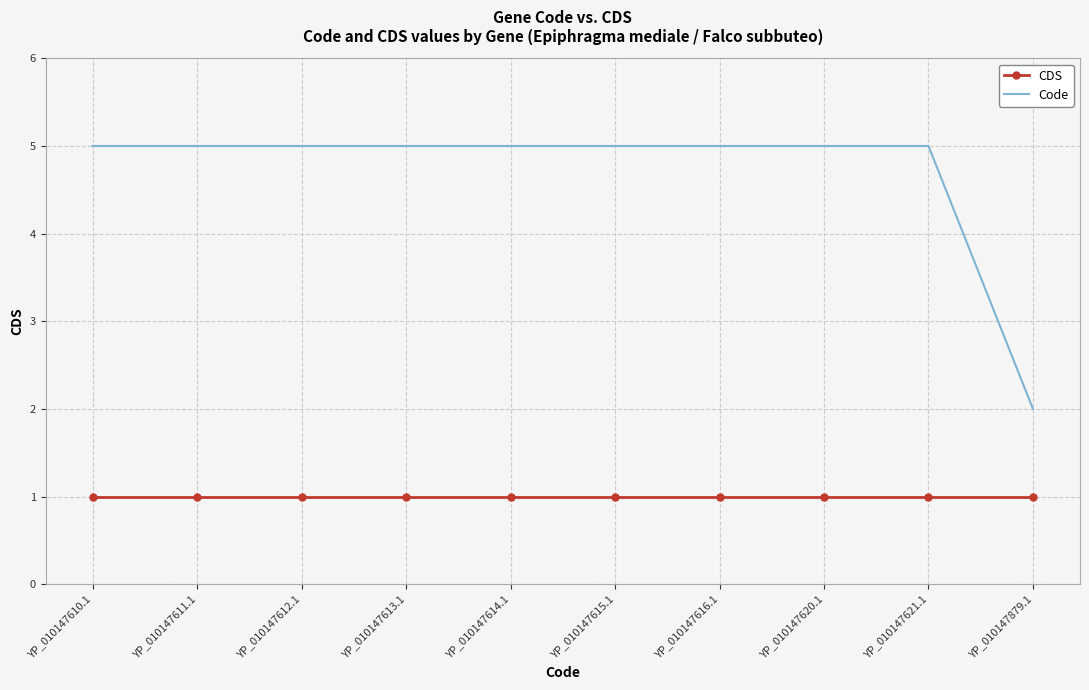

The Code series shows 8 at YP_010147610.1. True or false?

False